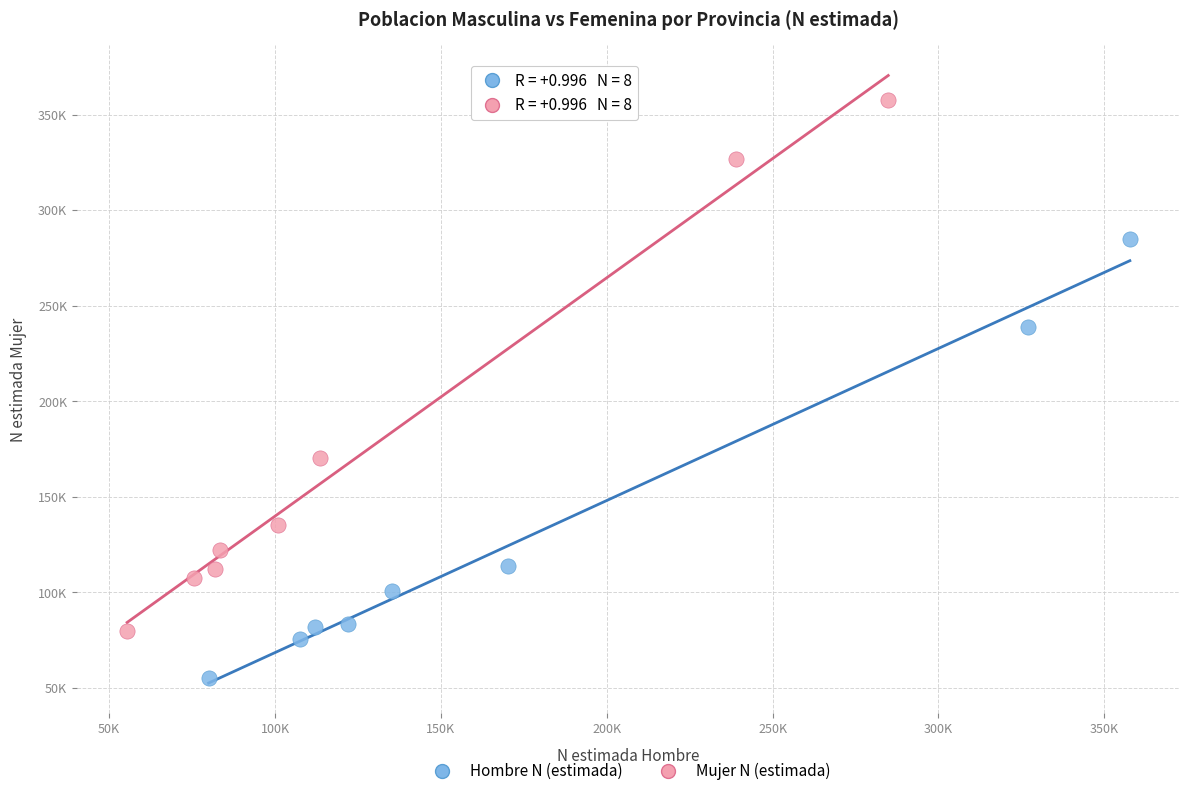

Which series has the widest spread of Y values?

Mujer N (estimada)